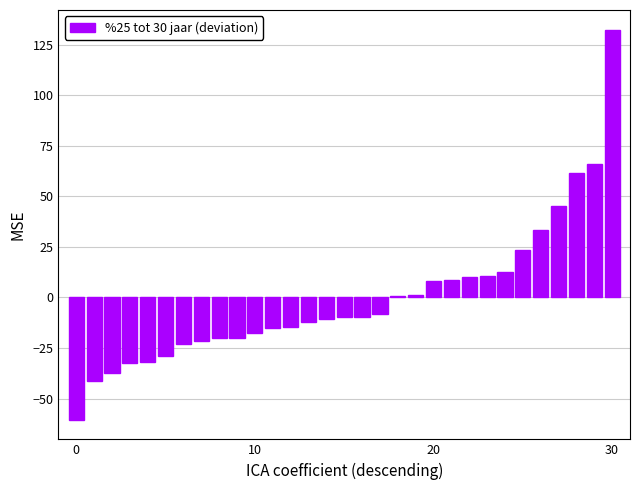

What is the maximum value shown in the chart?

132.5